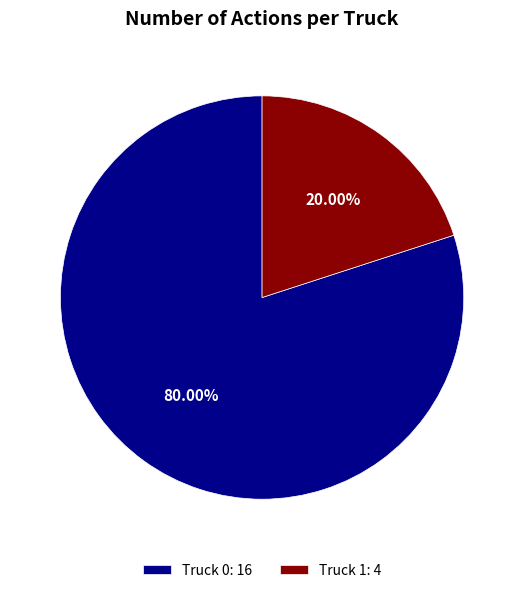

Between Truck 1: 4 and Truck 0: 16, which is larger?

Truck 0: 16